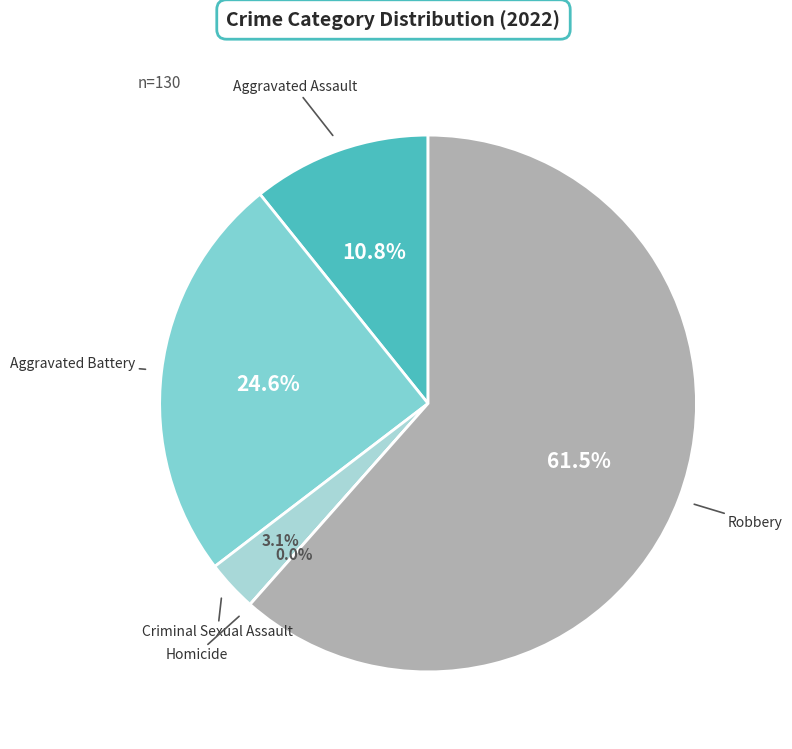

What percentage is the Aggravated Assault slice, to the nearest percent?

11%